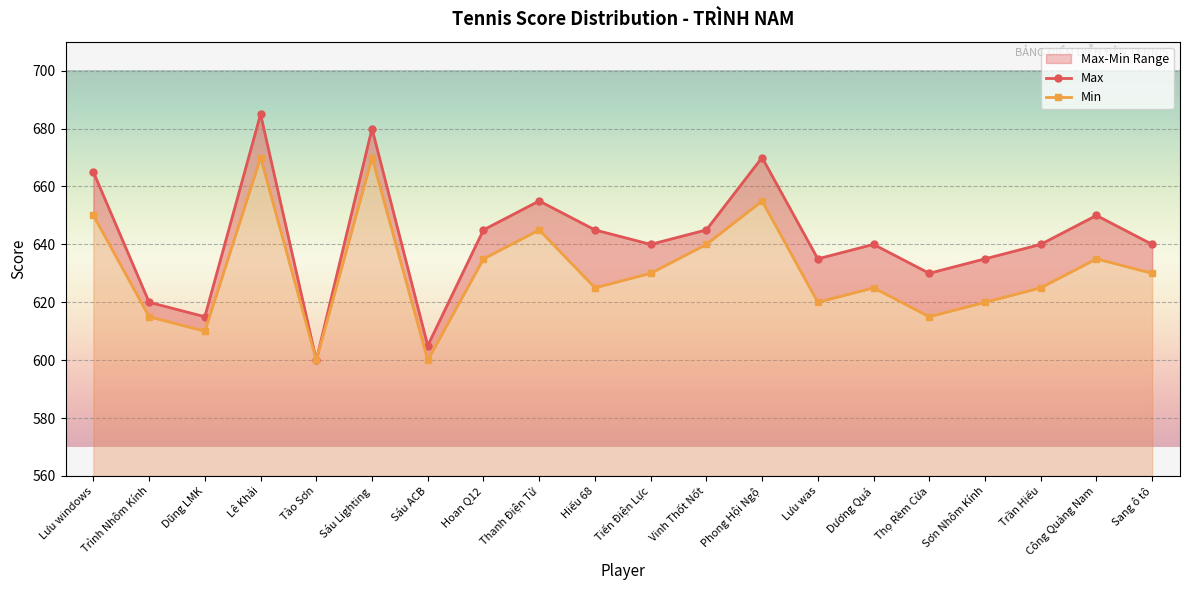

Is the value of Min at Công Quảng Nam greater than the value of Max at Công Quảng Nam?

No